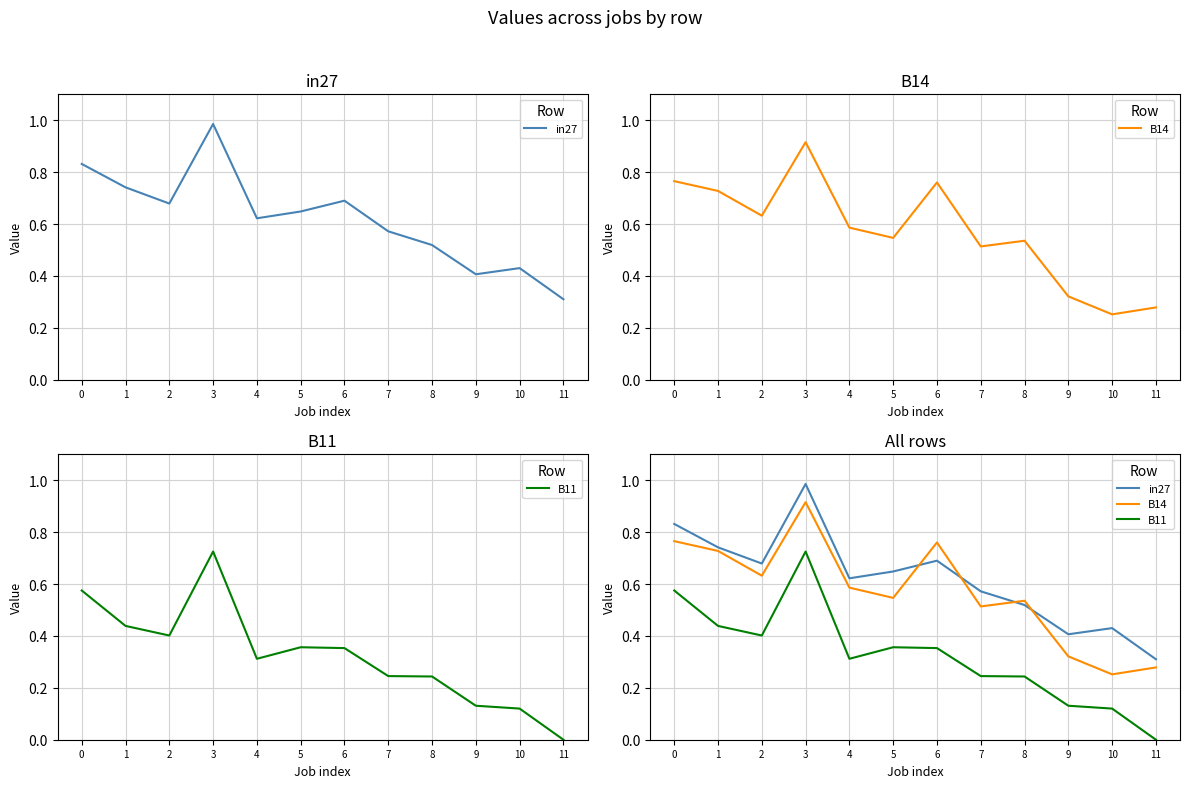

Where is the first local minimum for in27?

2